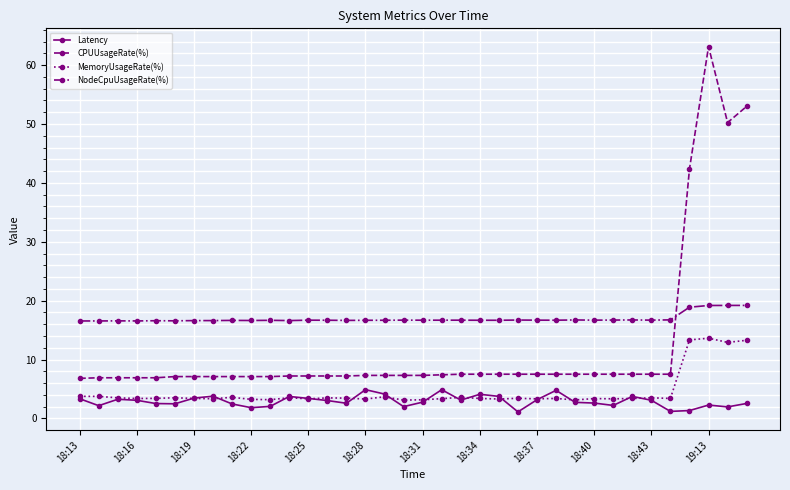

What is the maximum value for MemoryUsageRate(%)?

13.6